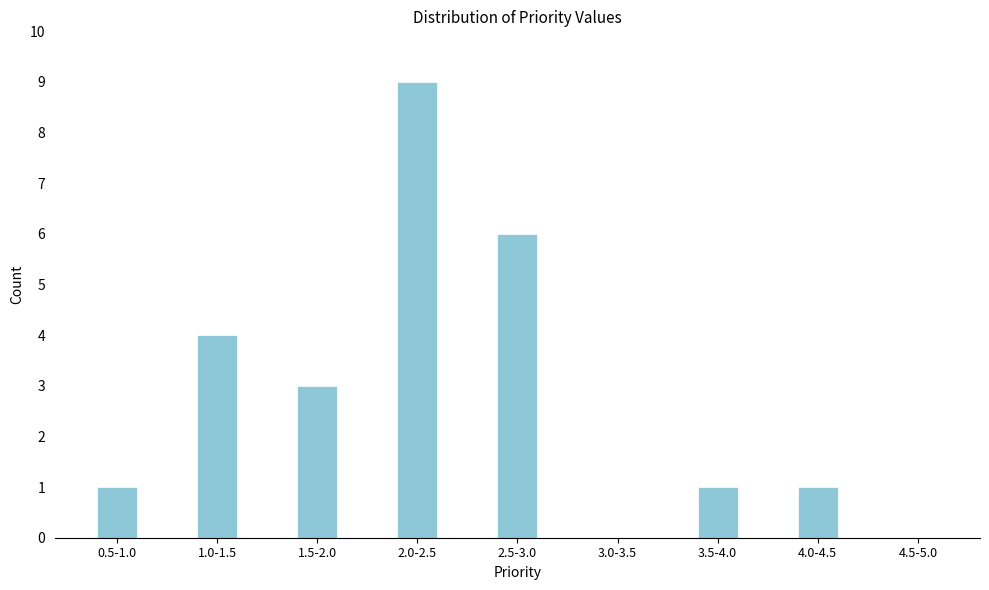

Reading left to right, transcribe all the data shown in this chart.

0.5-1.0=1	1.0-1.5=4	1.5-2.0=3	2.0-2.5=9	2.5-3.0=6	3.0-3.5=0	3.5-4.0=1	4.0-4.5=1	4.5-5.0=0